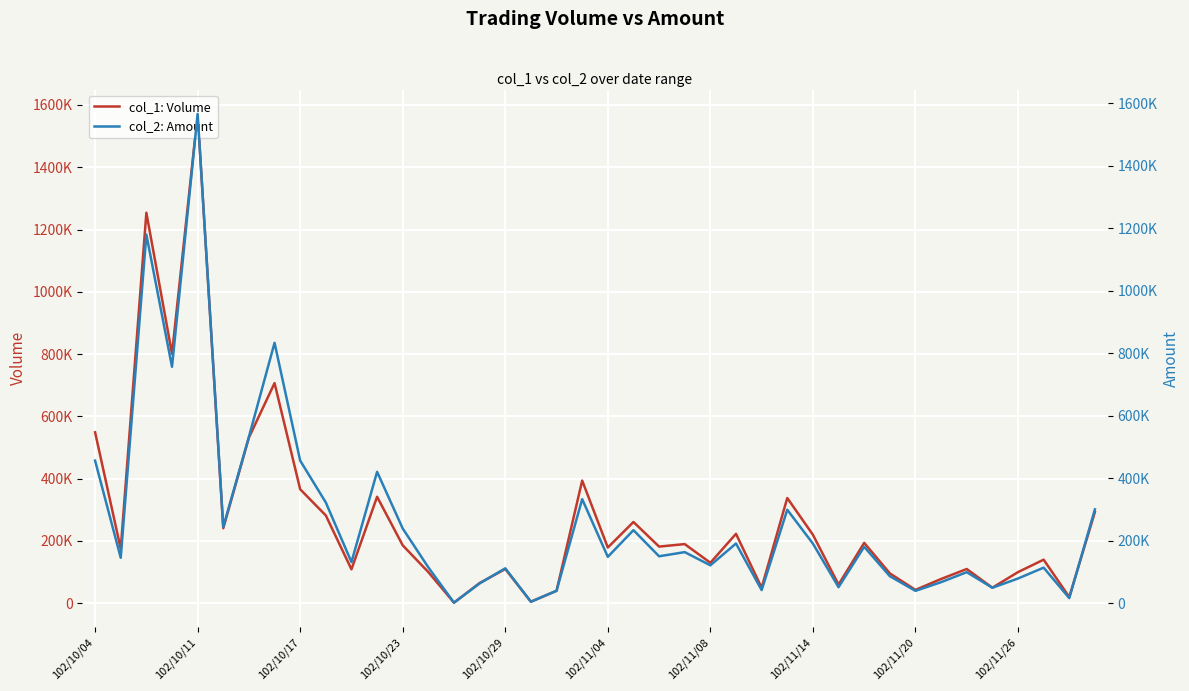

Between 27 and 102/11/14, which is larger?

102/11/14